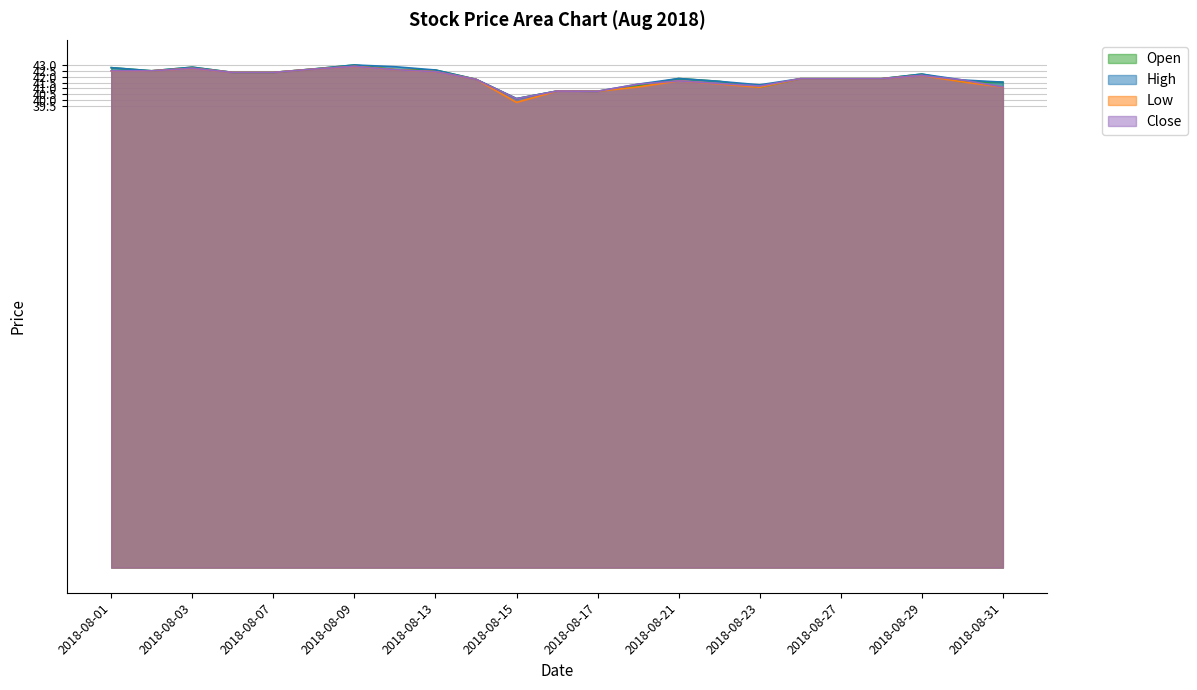

Rank the series by their average value, from lowest to highest.

Low, Close, Open, High